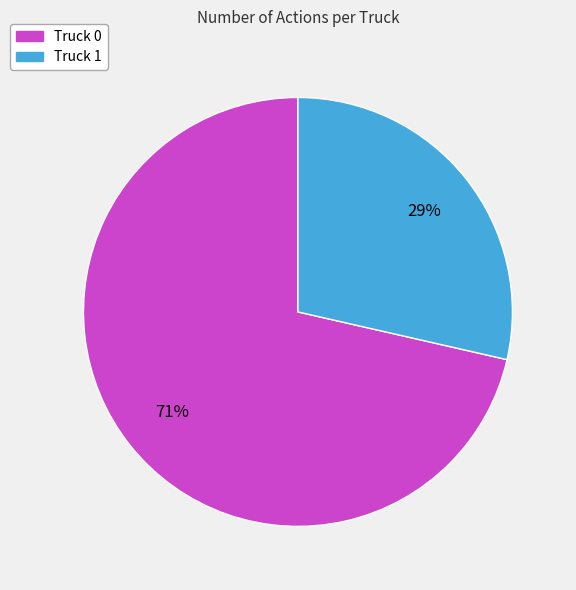

How many segments does this pie chart have?

2